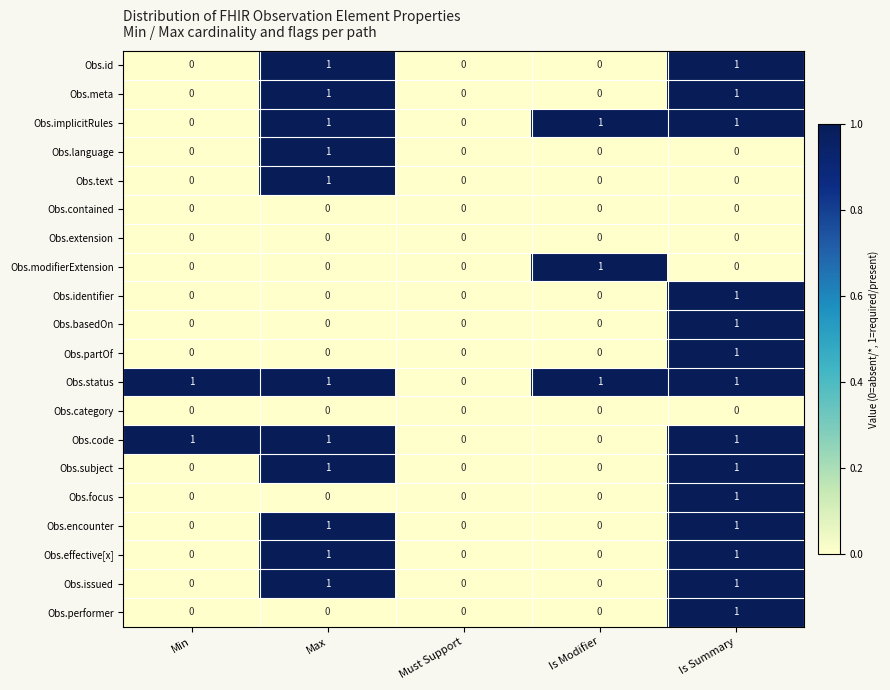

How many Obs.identifier values are between 0 and 1?

5